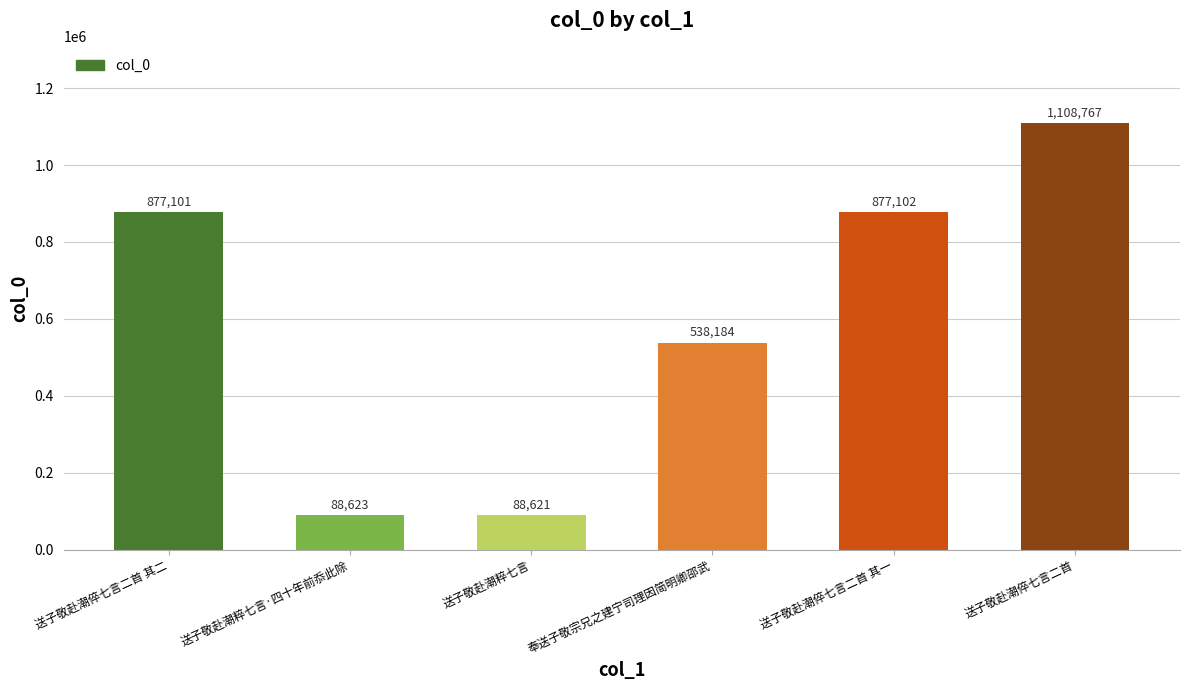

Which has a higher value, 奉送子敬宗兄之建宁司理因简明卿邵武 or 送子敬赴潮倅七言二首 其二?

送子敬赴潮倅七言二首 其二